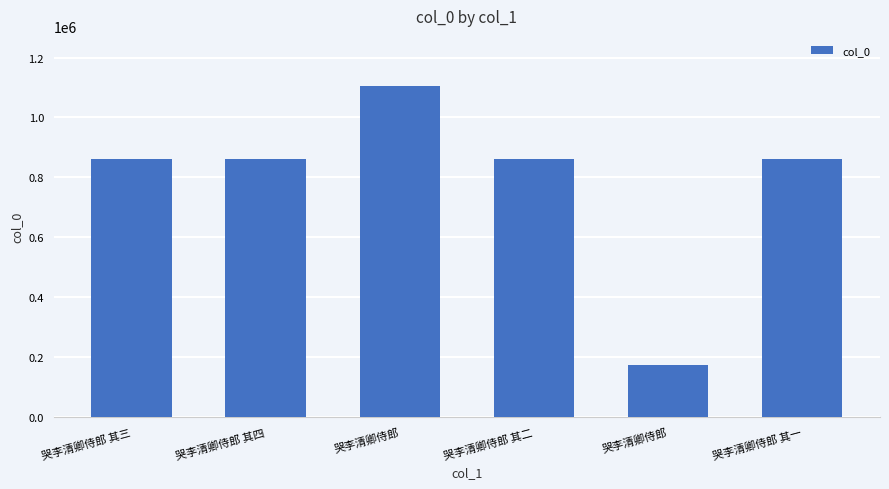

List the labels in order of value, smallest first.

哭李清卿侍郎, 哭李清卿侍郎 其二, 哭李清卿侍郎 其四, 哭李清卿侍郎 其一, 哭李清卿侍郎 其三, 哭李清卿侍郎